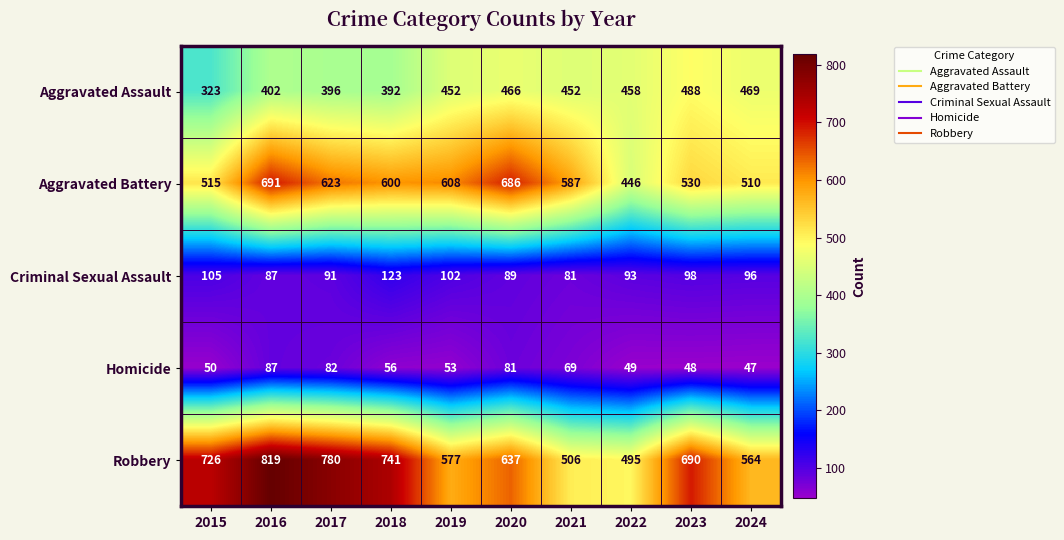

What is the smallest value displayed?

47